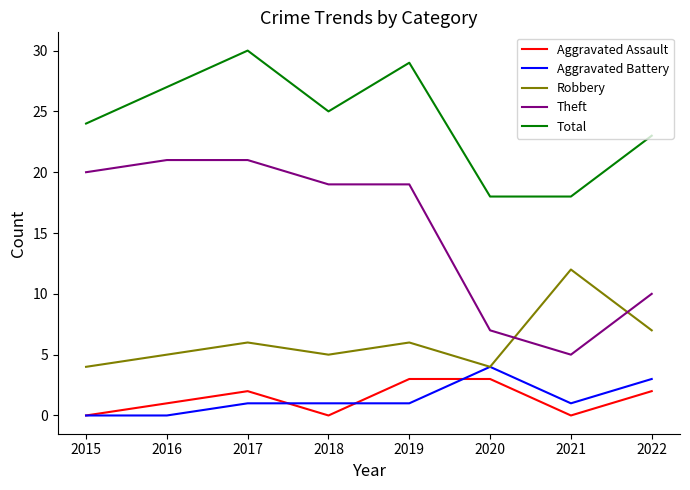

True or false: Aggravated Battery and Theft intersect in this chart.

False